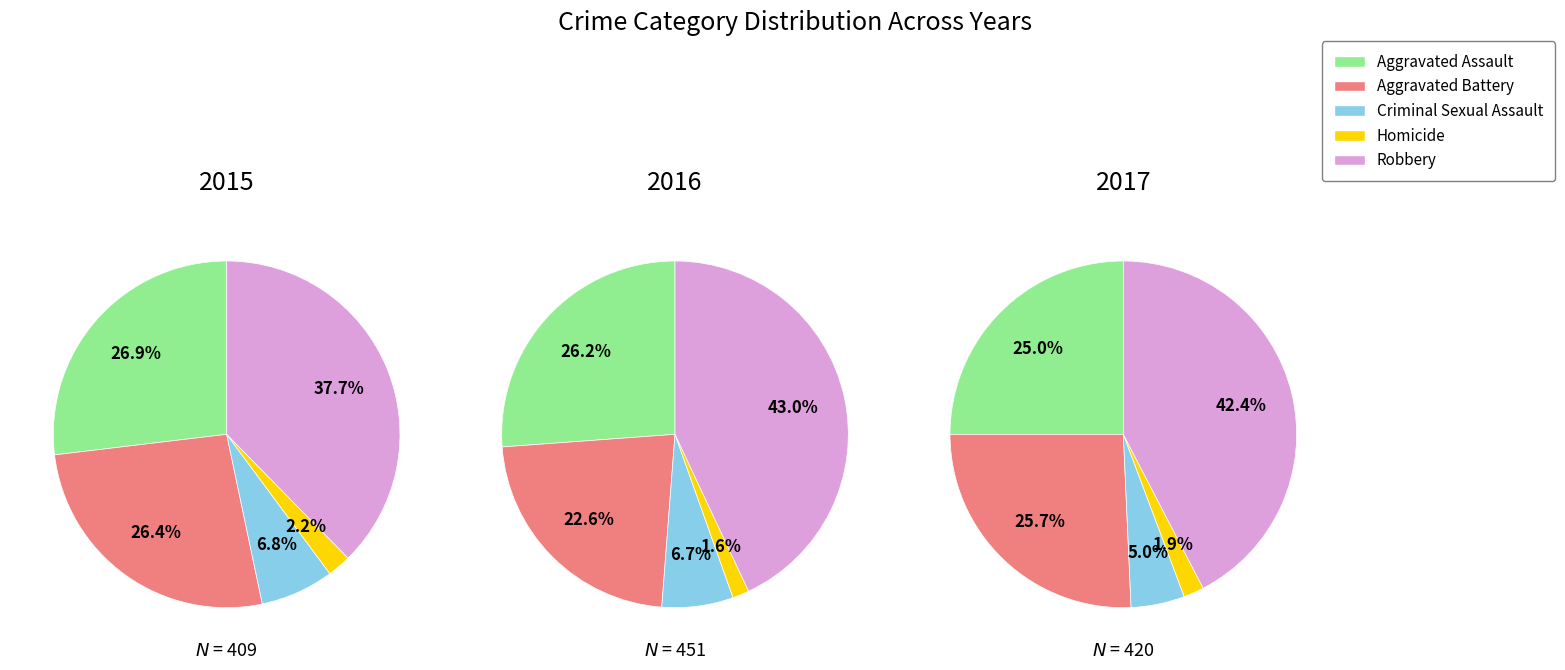

Is there any slice that represents more than half of the pie?

No